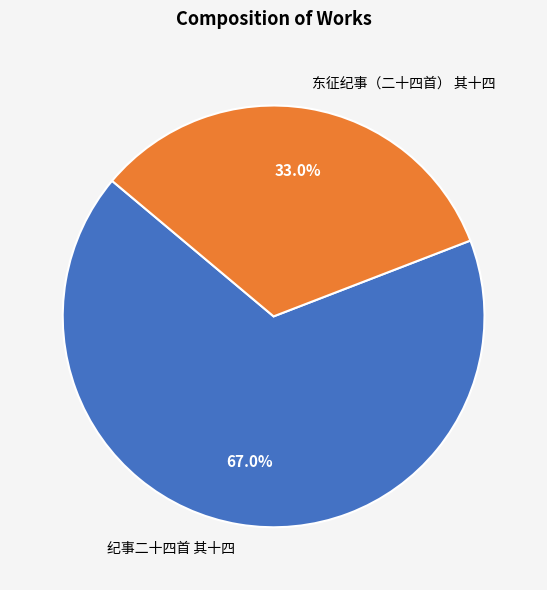

Approximately how many times larger is the value at 东征纪事（二十四首） 其十四 compared to 纪事二十四首 其十四?

0.5